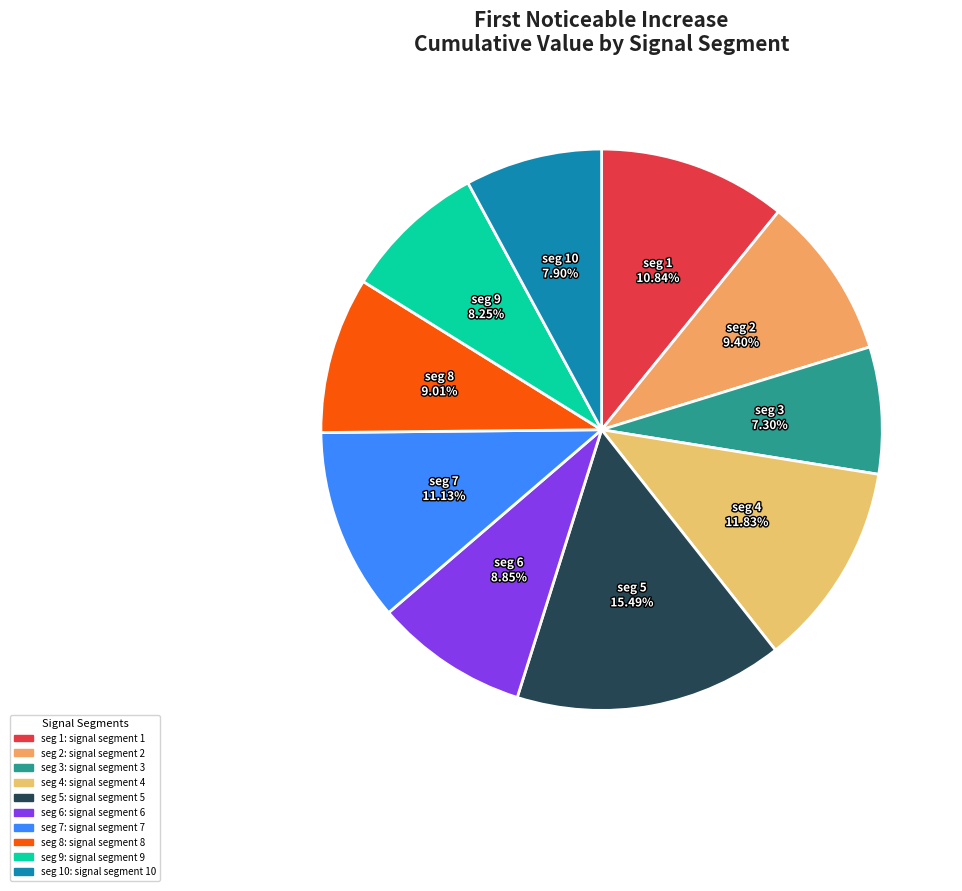

How many segments does this pie chart have?

10